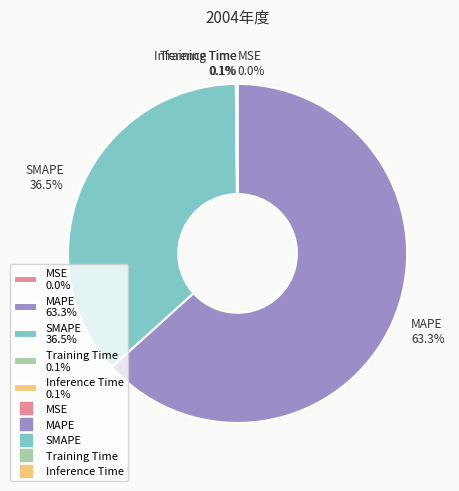

To the nearest percent, what is the difference between the SMAPE and MAPE slice percentages?

27%